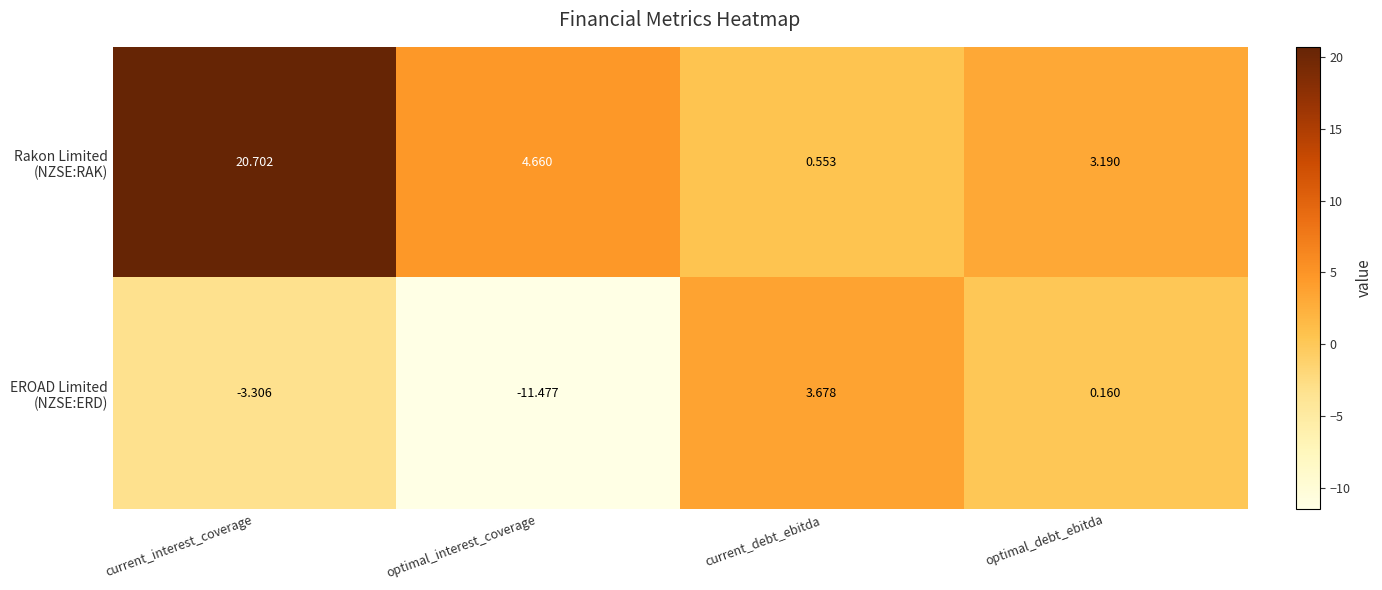

How many data points does each series have?

4